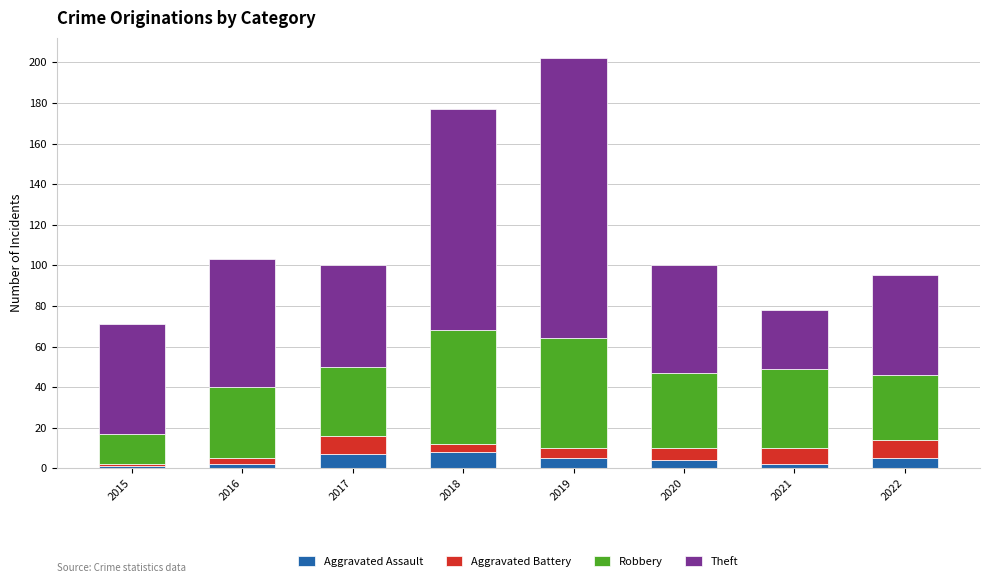

Does the chart contain stacked bars?

Yes